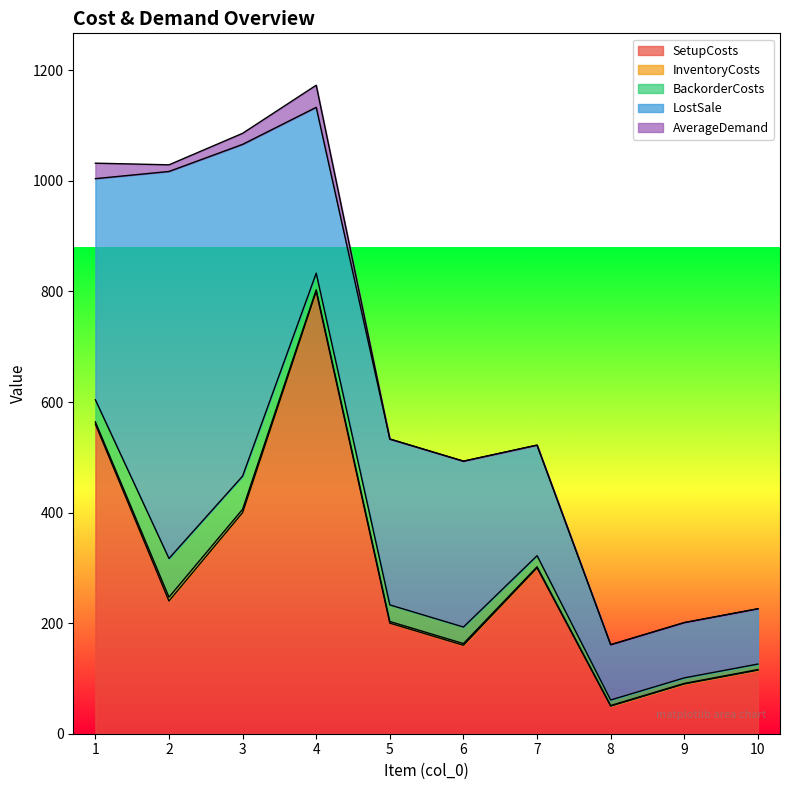

The value of LostSale at 10 is 100. True or false?

True